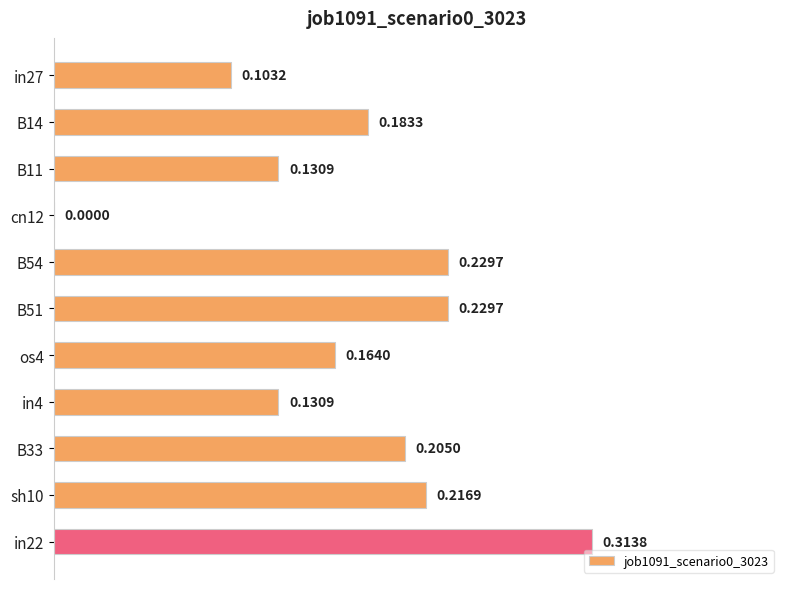

What is the change in value from in4 to B33?

+0.1